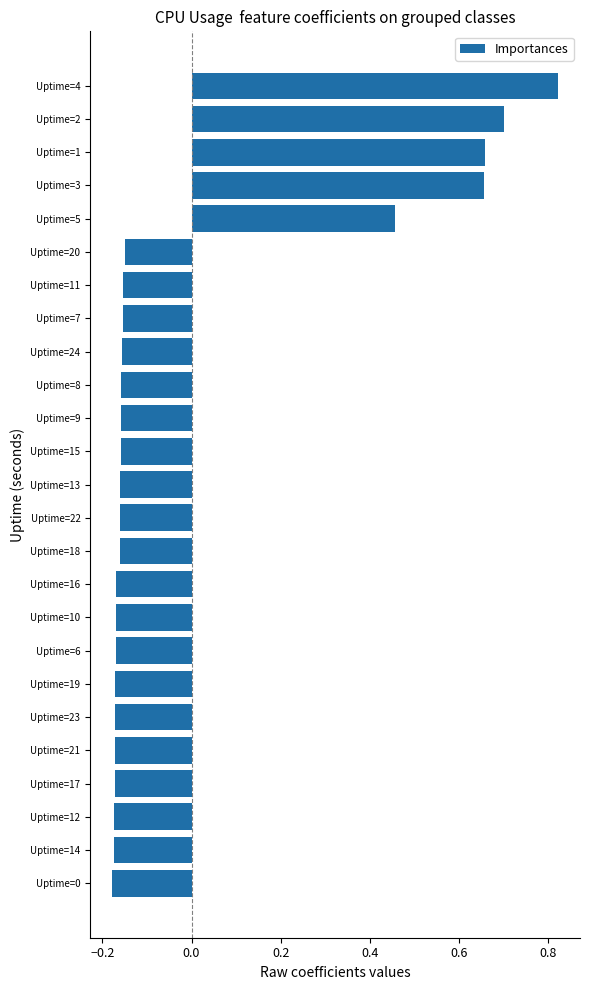

Count the values in the range 0 to 1.

5